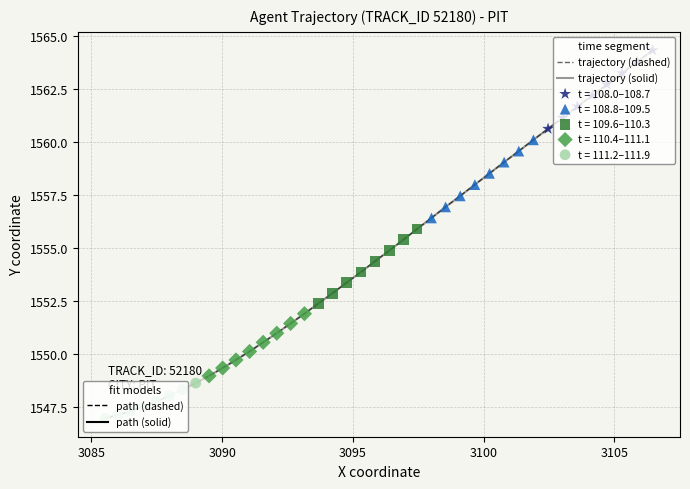

Which series contains the lowest Y value?

trajectory (dashed)